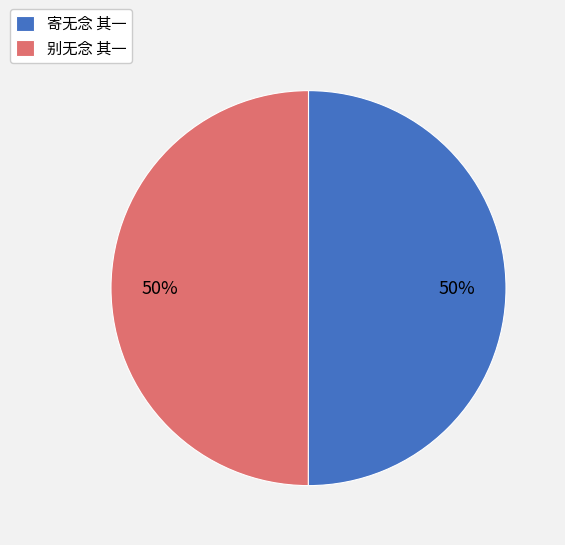

The 寄无念 其一 slice represents 50% of the pie. True or false?

True